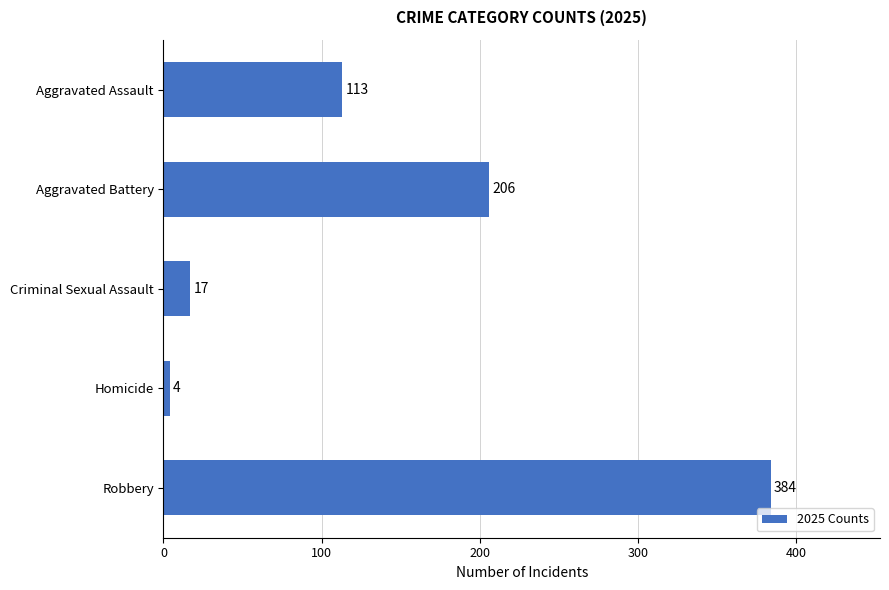

What is the smallest value displayed?

4